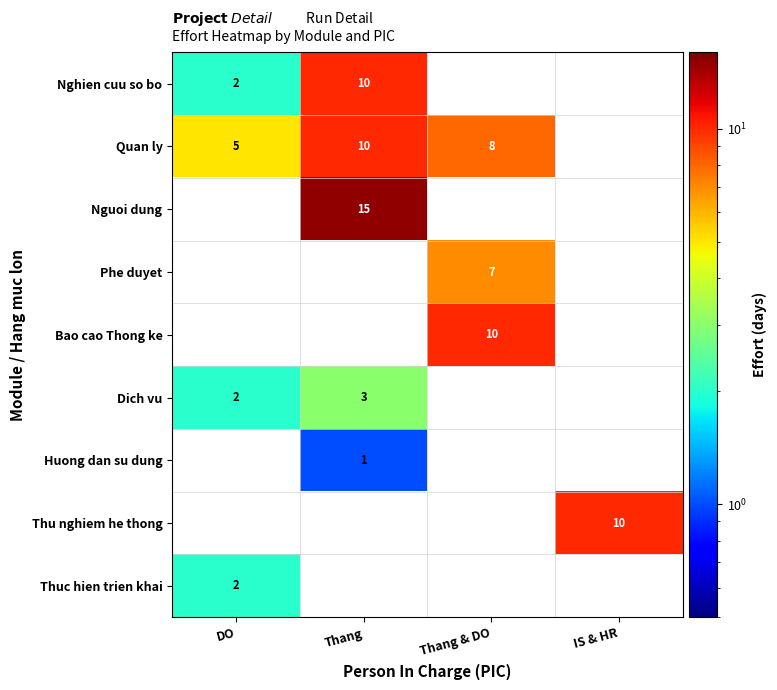

The value of Quan ly at Thang is 5. True or false?

False